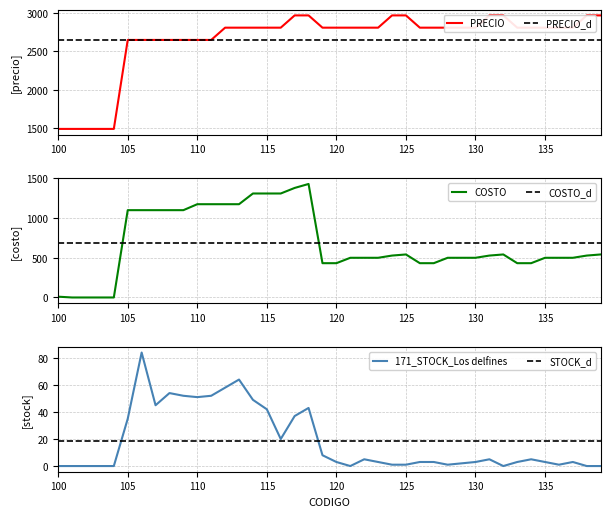

What is the sum of all PRECIO values?

105960